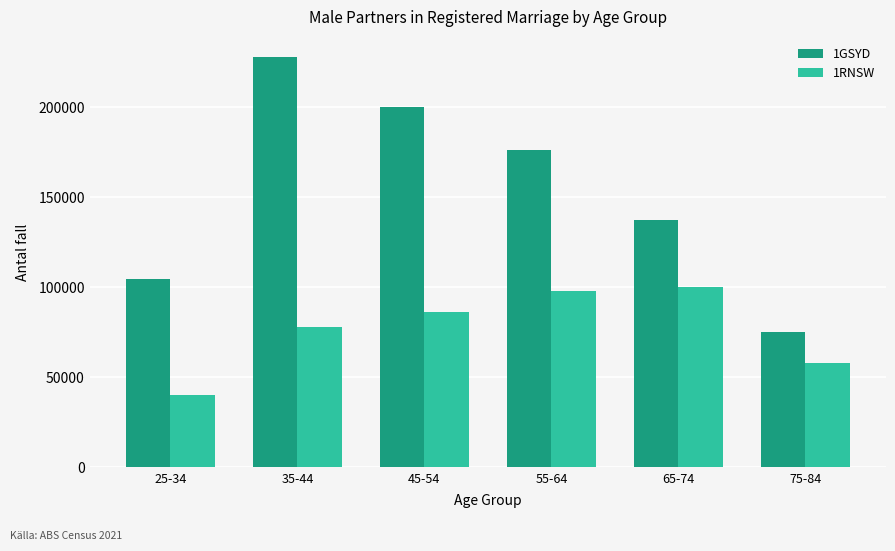

What is the maximum value shown in the chart?

227814